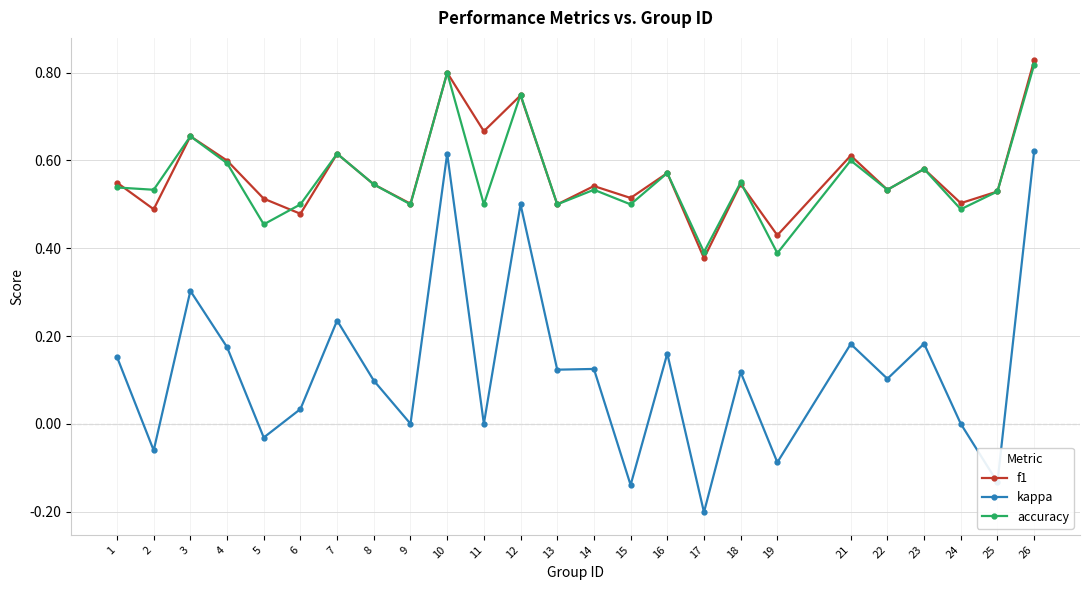

The kappa series shows 0.3 at 3. True or false?

True